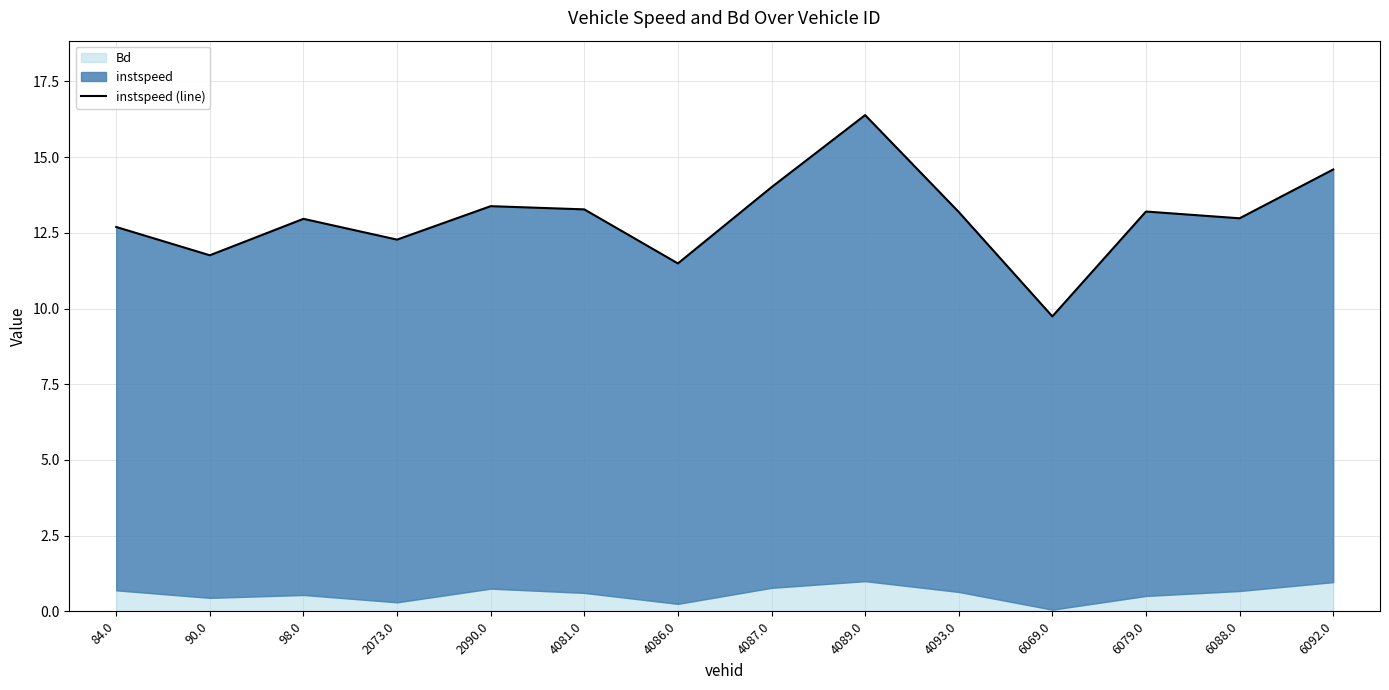

What is the sum of all values?

181.9